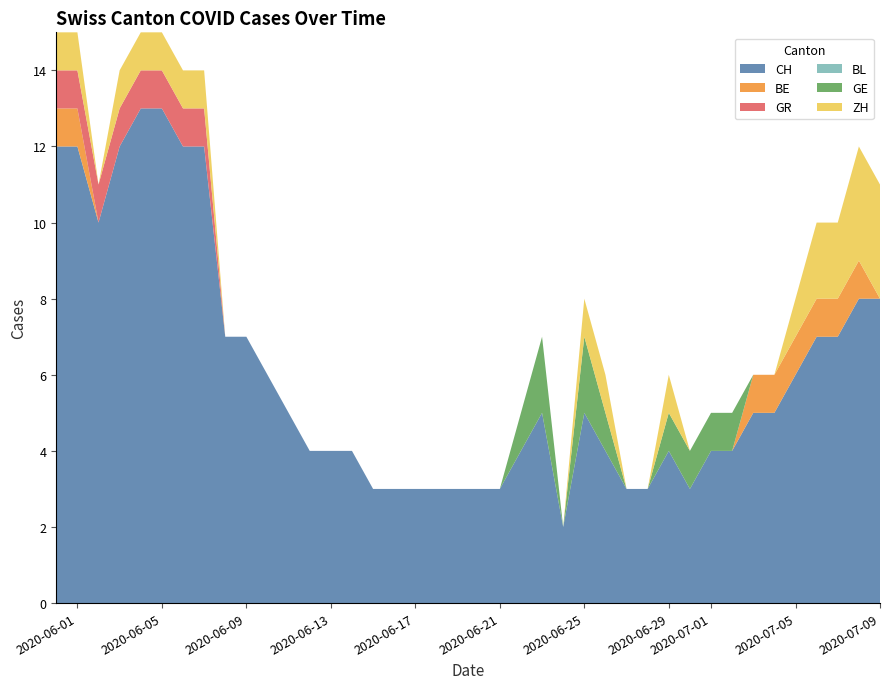

What is the total value across all series at 2020-07-05?

8